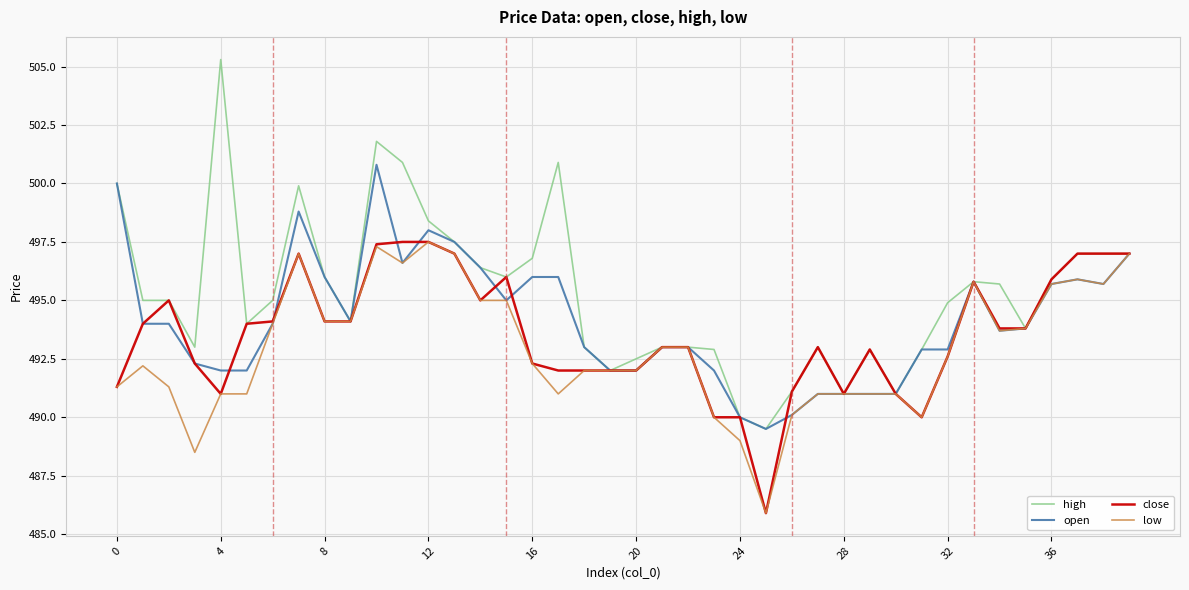

What is the minimum value shown in the chart?

485.9